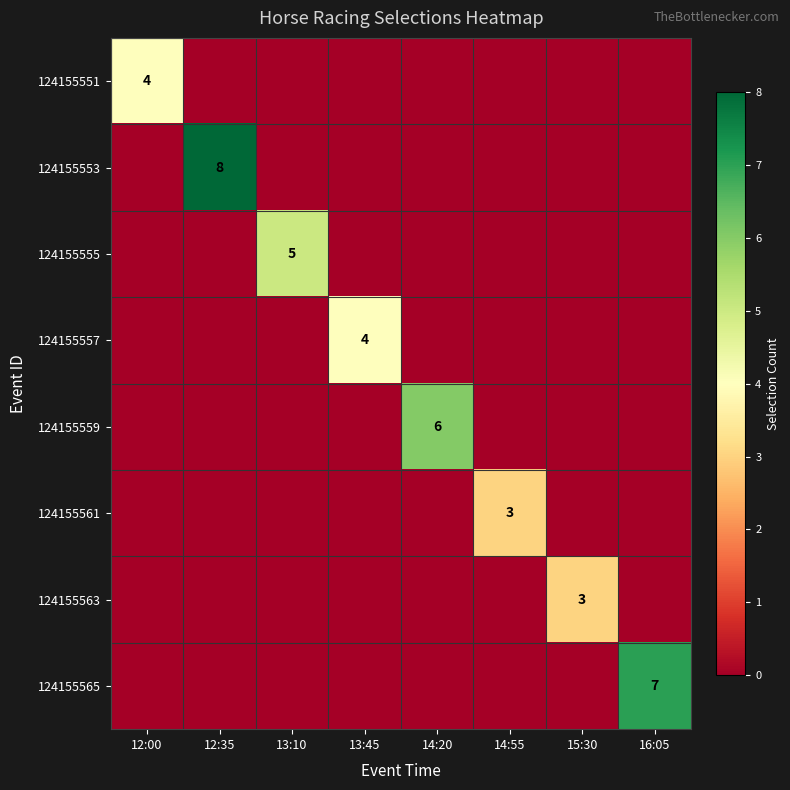

What is the maximum value for 124155561?

3